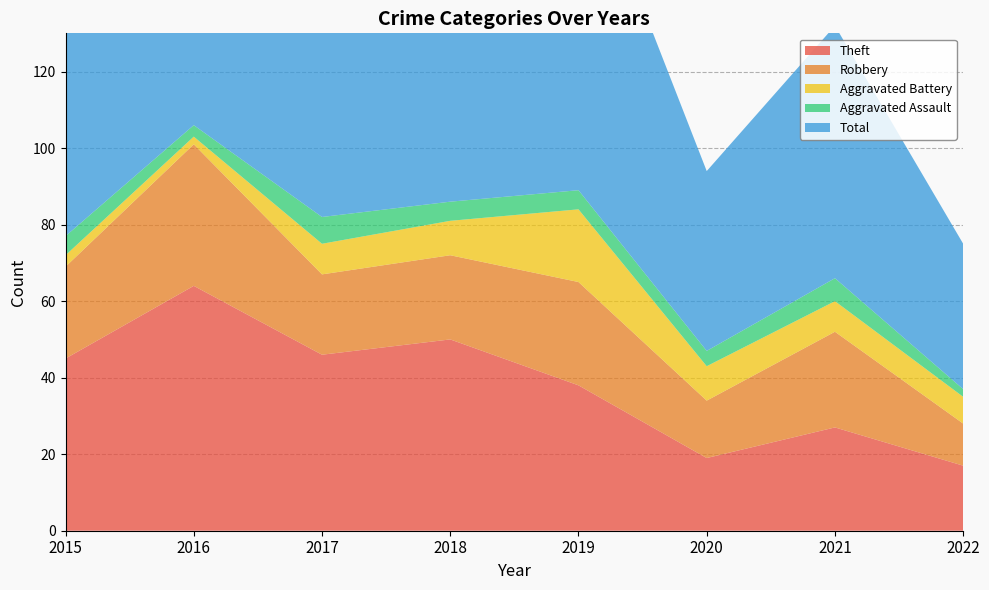

Reading left to right, extract all data points from this chart.

Theft: 2015=45	2016=64	2017=46	2018=50	2019=38	2020=19	2021=27	2022=17
Robbery: 2015=24	2016=37	2017=21	2018=22	2019=27	2020=15	2021=25	2022=11
Aggravated Battery: 2015=3	2016=2	2017=8	2018=9	2019=19	2020=9	2021=8	2022=7
Aggravated Assault: 2015=5	2016=3	2017=7	2018=5	2019=5	2020=4	2021=6	2022=2
Total: 2015=77	2016=106	2017=82	2018=88	2019=91	2020=47	2021=66	2022=38